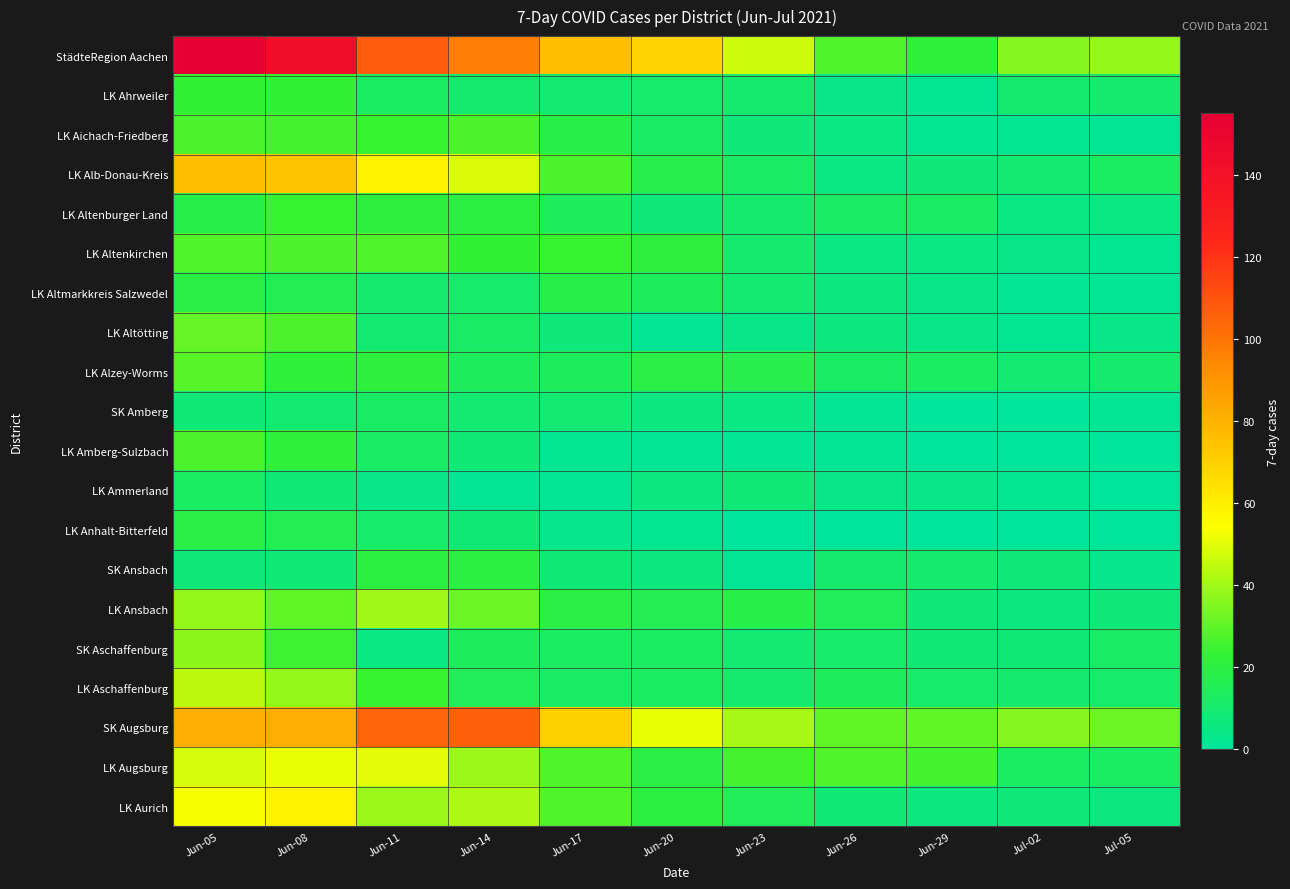

Which series has the widest spread of values?

StädteRegion Aachen